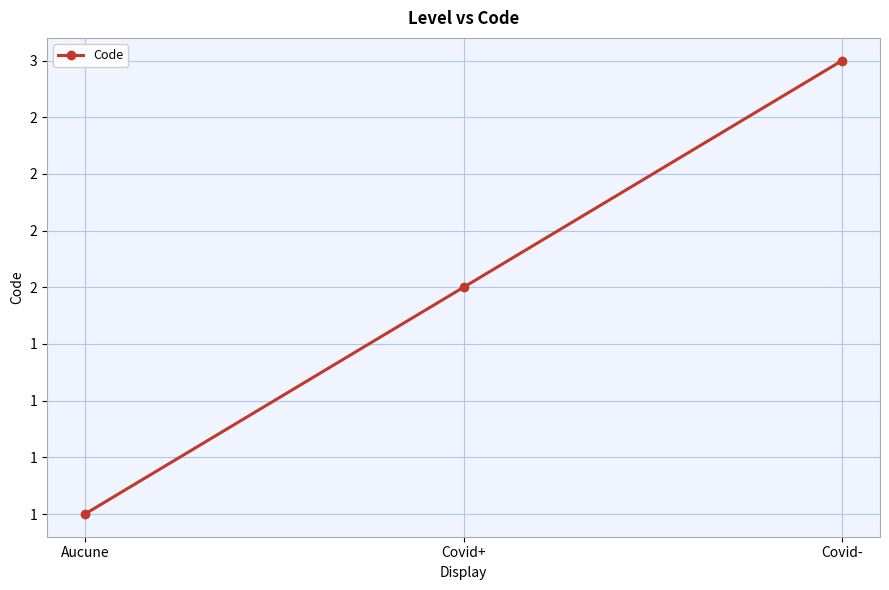

How many data points are less than 2?

1